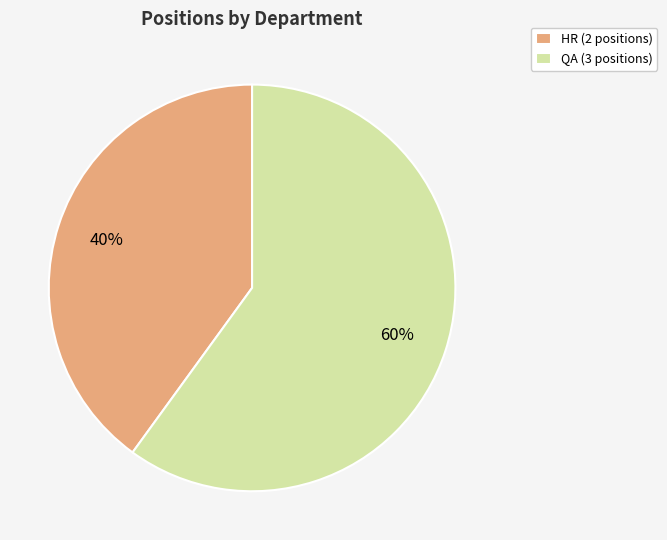

What is the smallest slice in the pie chart?

HR